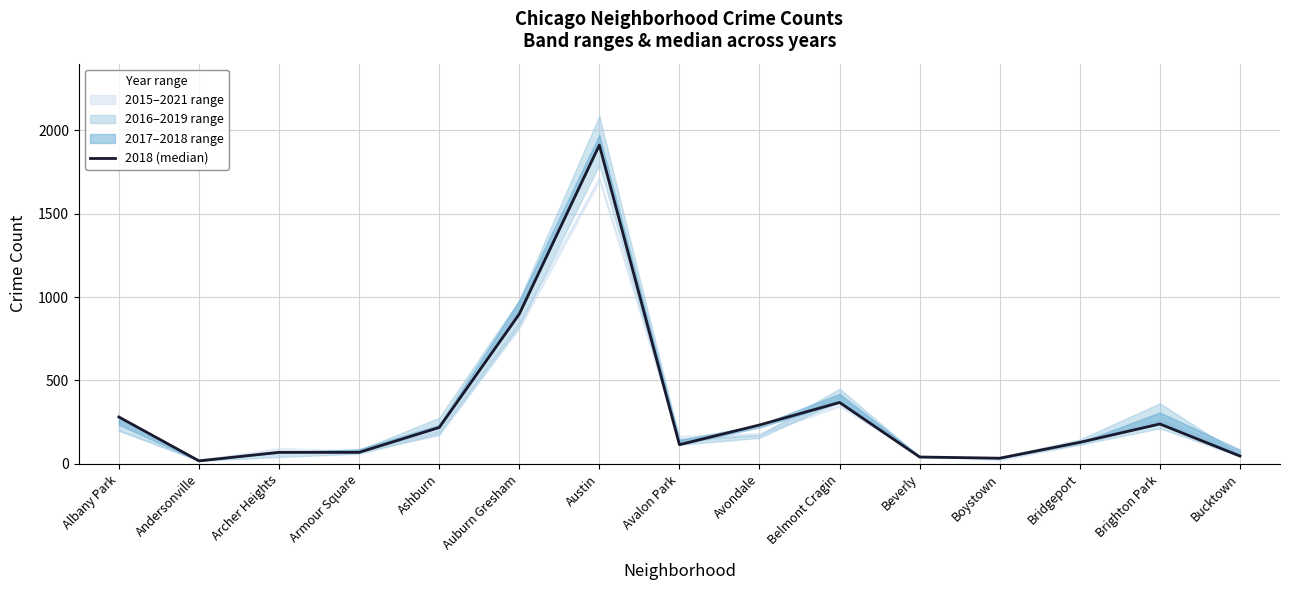

Reading left to right, extract all data points from this chart.

281	18	69	69	218	898	1911	115	233	368	41	34	129	239	47